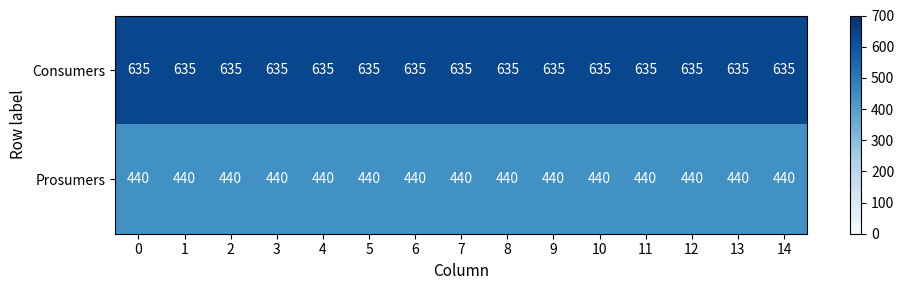

Rank the series by their maximum value, from lowest to highest.

Prosumers, Consumers